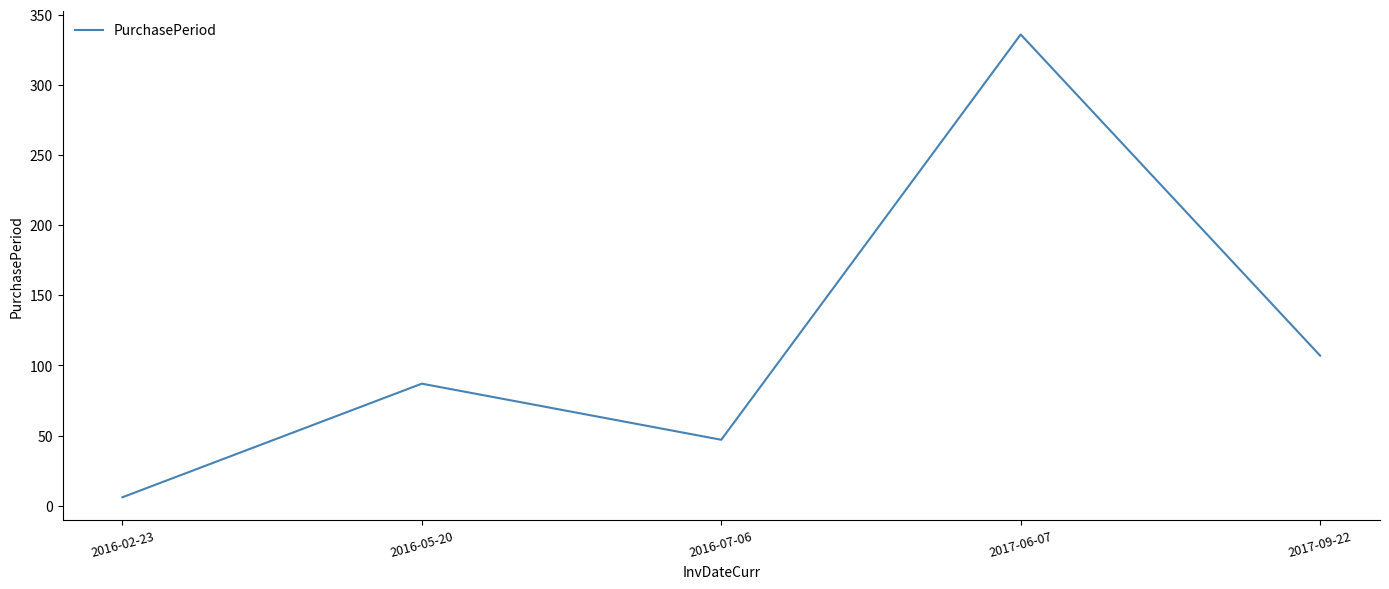

True or false: there are more than 0 points higher than both neighbors.

True